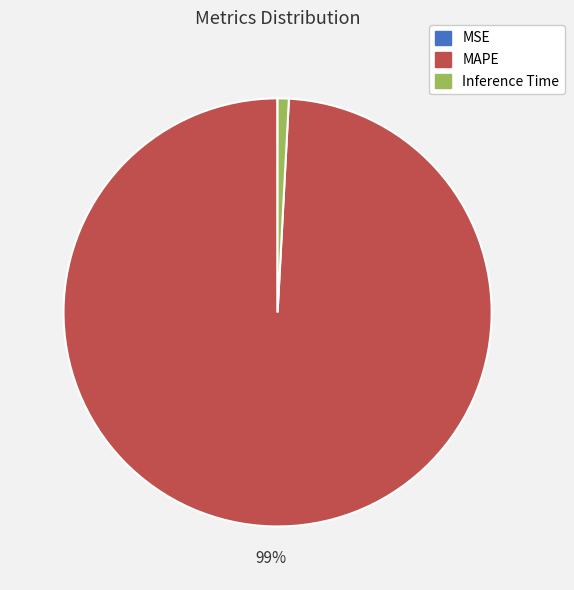

Which category has the biggest portion of the pie?

MAPE